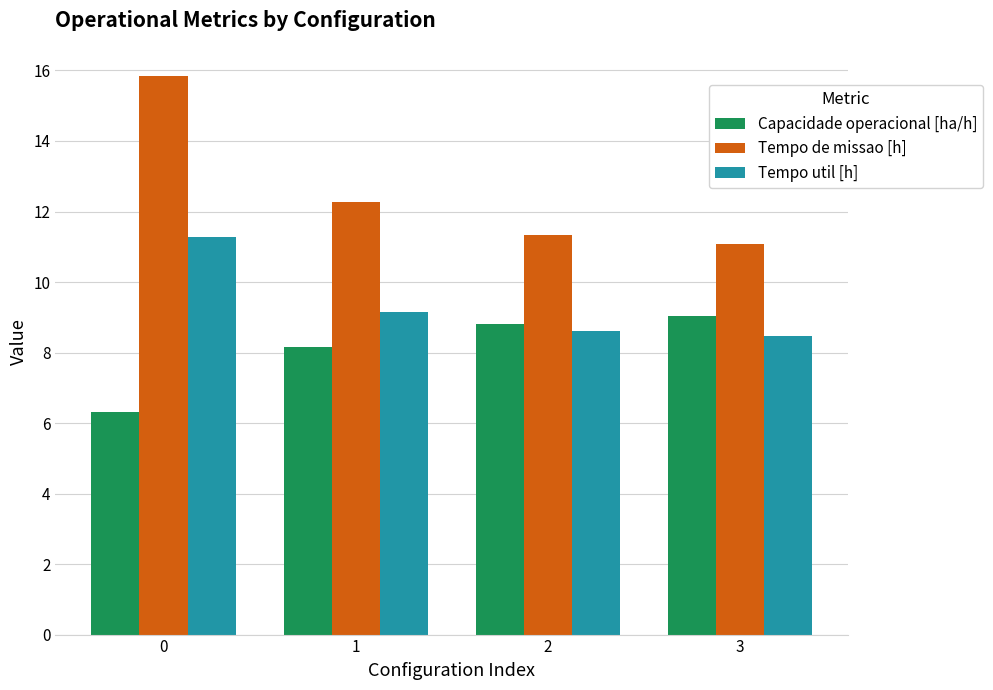

Which series changed the most between 0 and 3?

Tempo de missao [h]